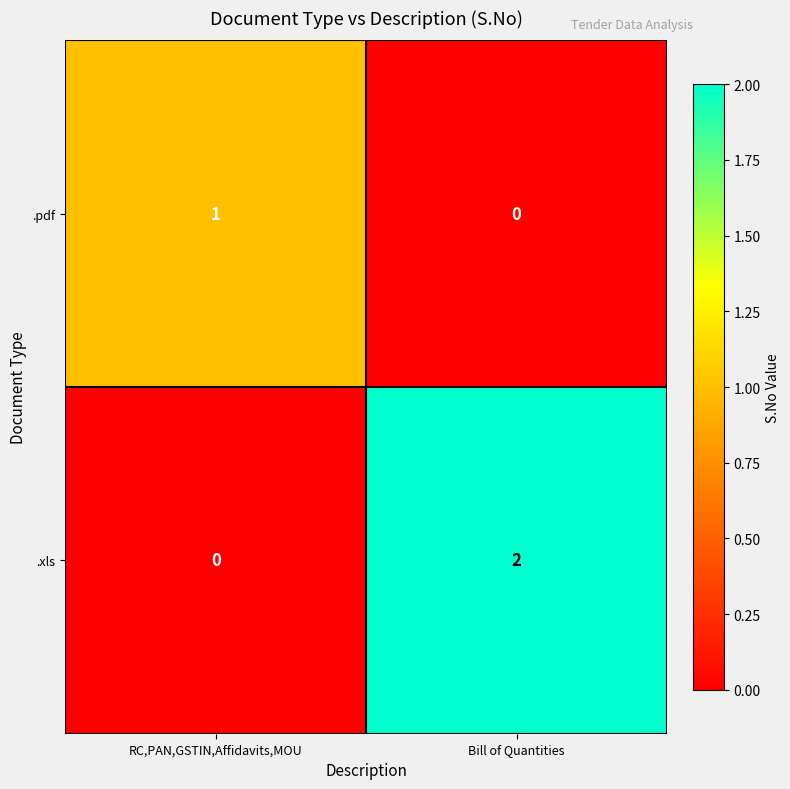

Between RC,PAN,GSTIN,Affidavits,MOU and Bill of Quantities, which series saw the biggest shift?

.xls